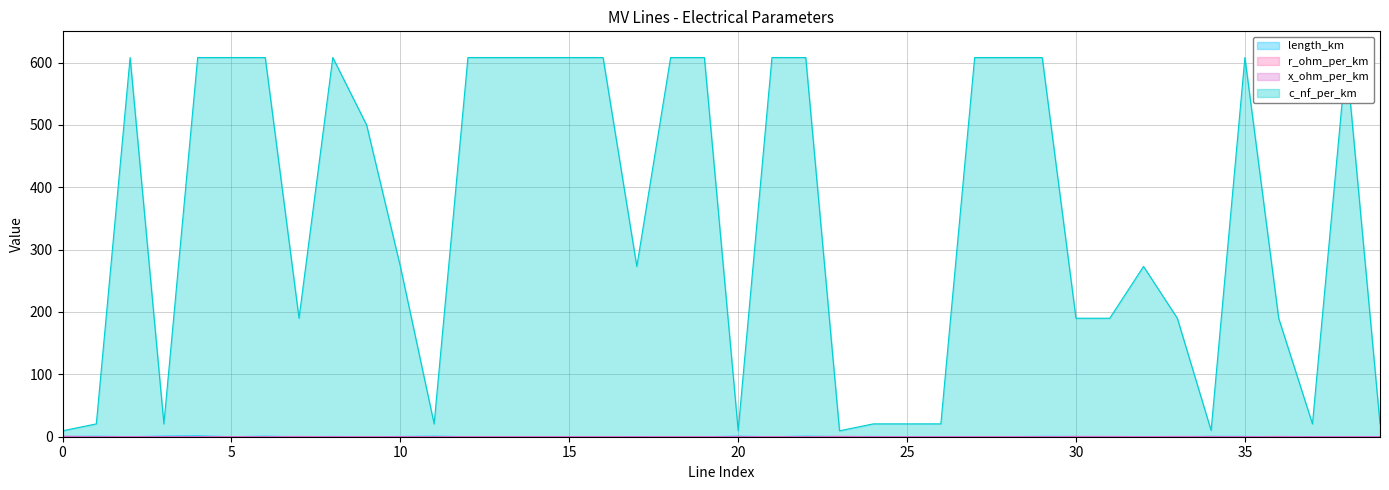

True or false: x_ohm_per_km has a value of 0.1 at 21.

True